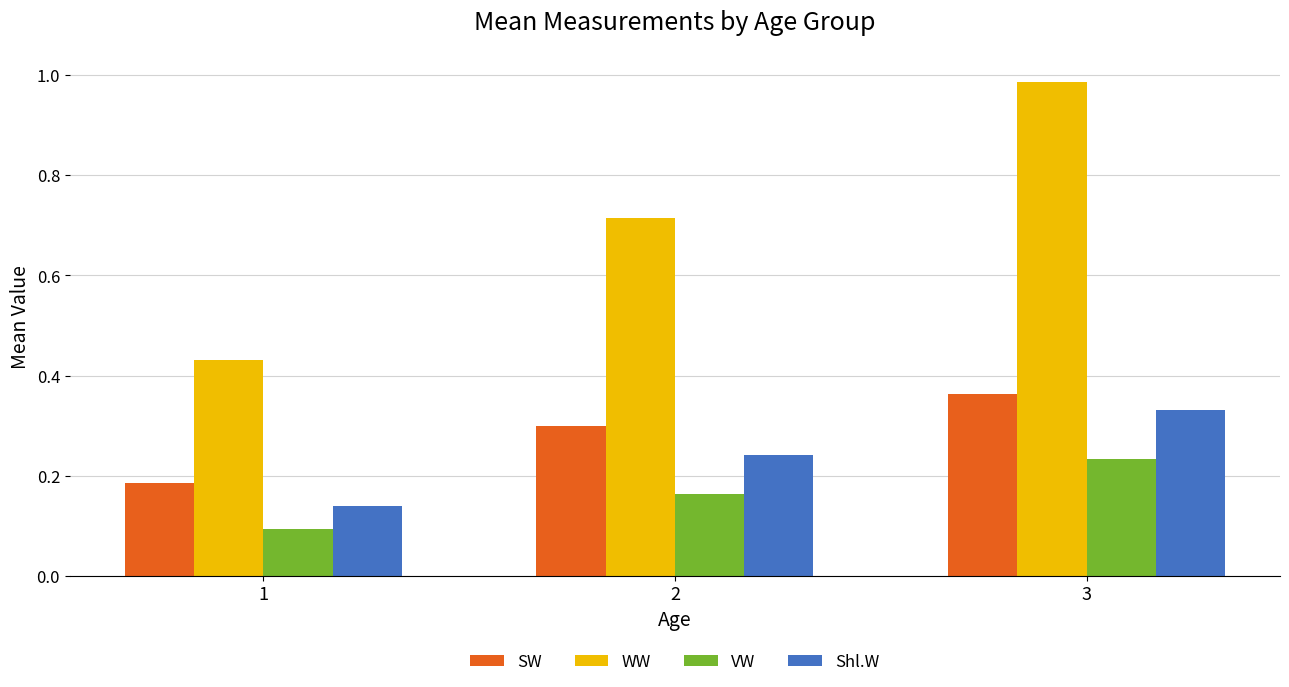

Does the chart contain stacked bars?

No